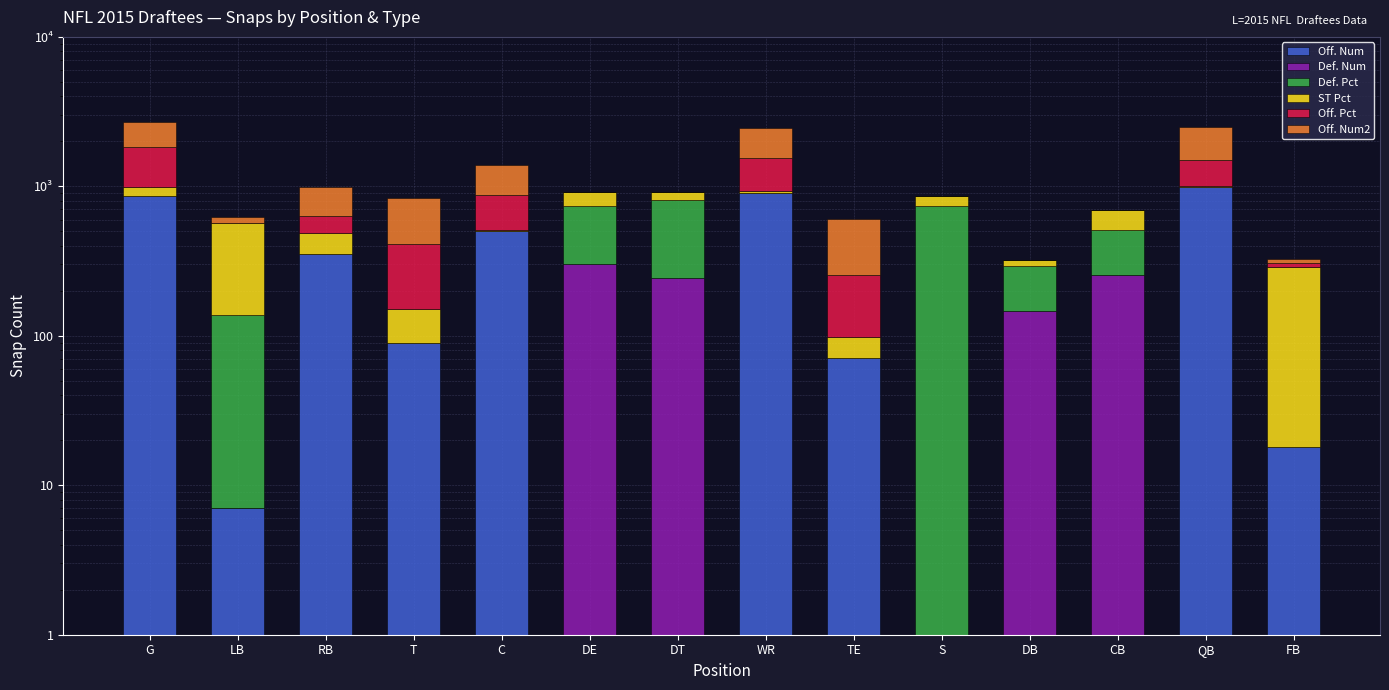

Which has a higher value, CB or DE?

CB